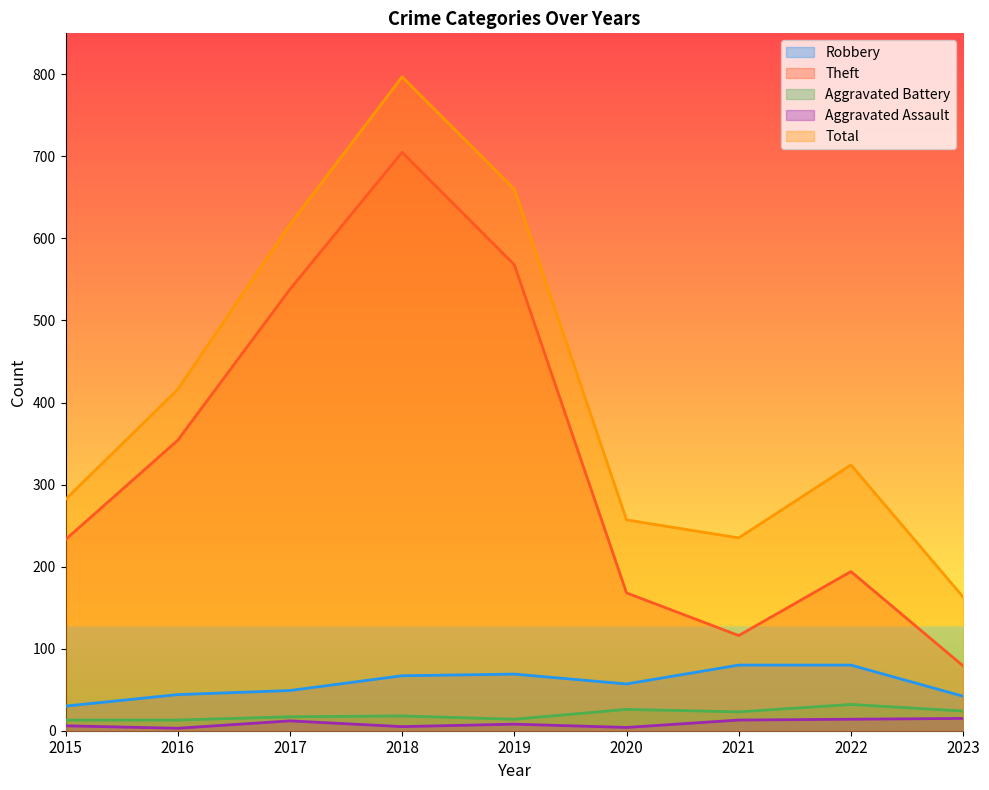

Is it true that Total equals 617 at 2017?

True